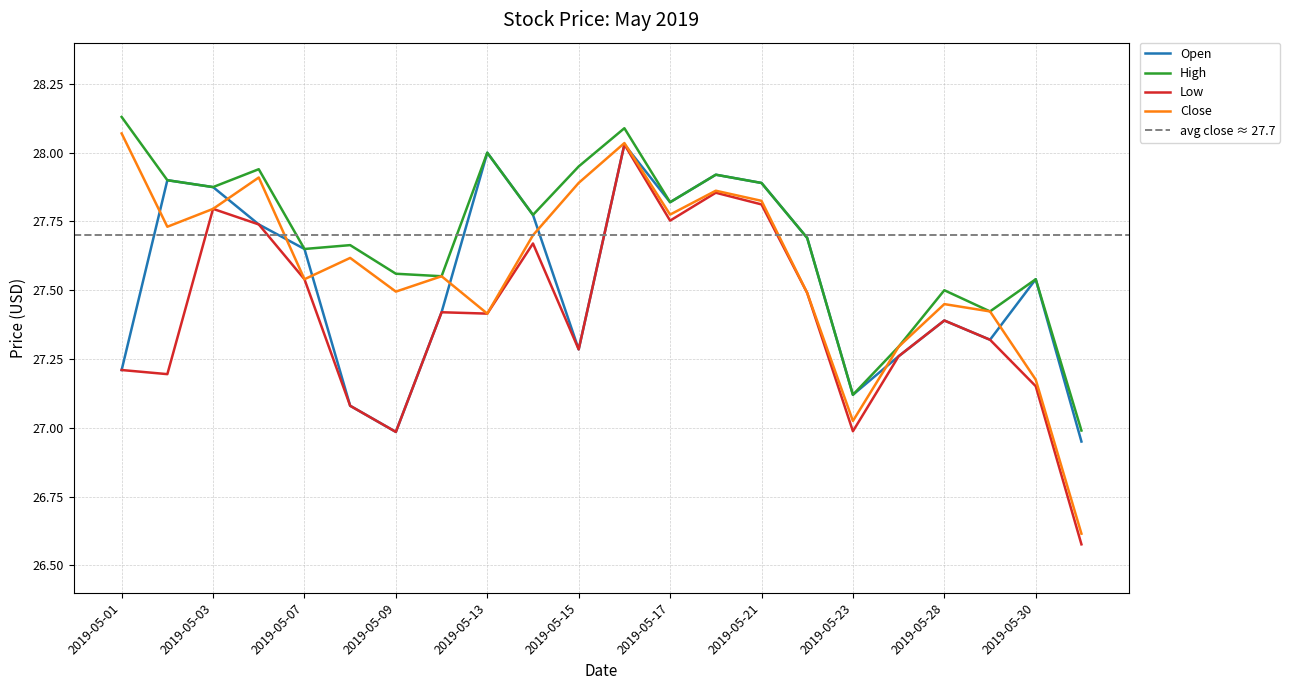

What is the approximate value of High at 2019-05-31?

27.0